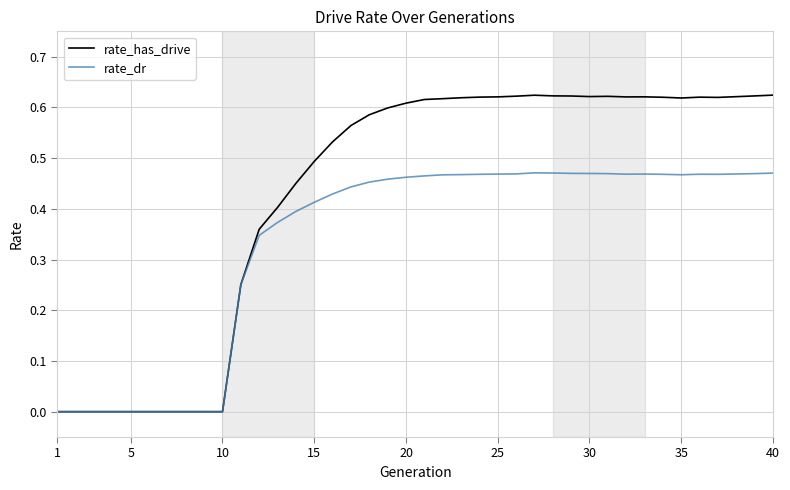

Which series has the largest total across all categories?

rate_has_drive